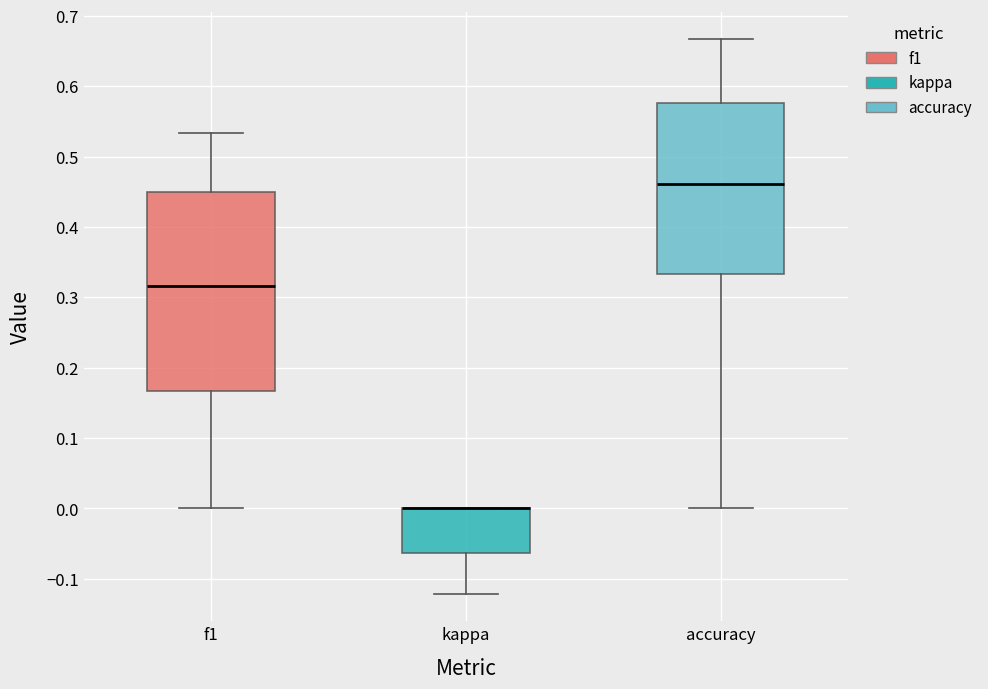

Where is the upper edge of the box for kappa on the y-axis? The values are not printed on the chart, so give them approximately, as read against the axis.

0.00